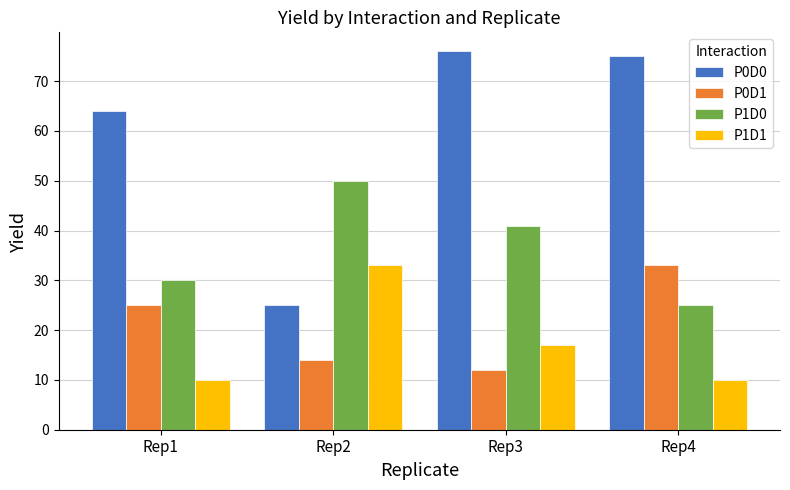

True or false: P1D0 has a value of 74 at Rep2.

False